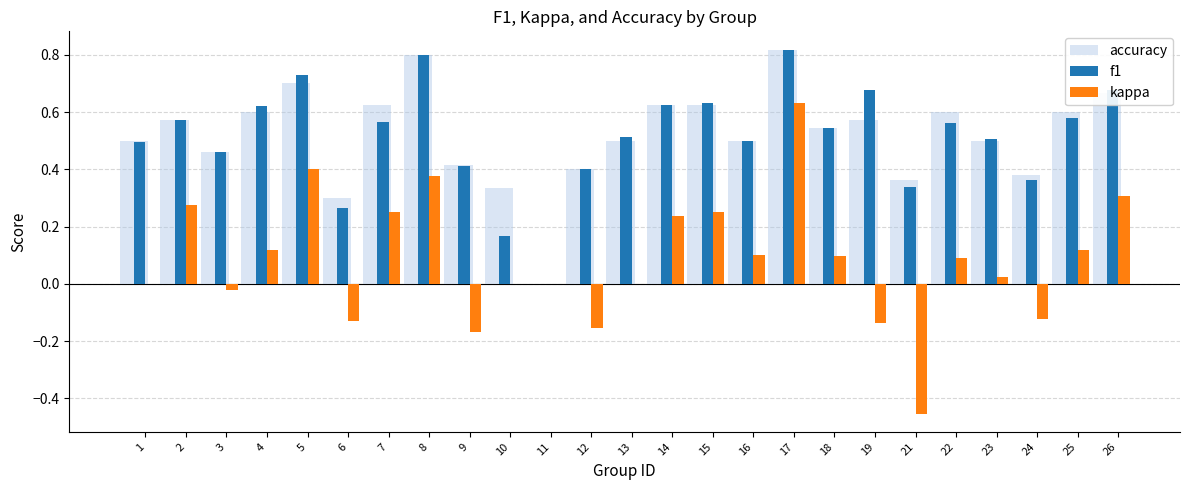

The accuracy series shows 0.1 at 6. True or false?

False